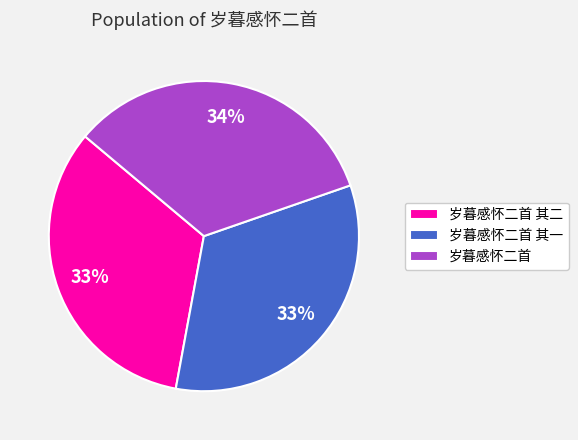

Does any single category account for the majority?

No